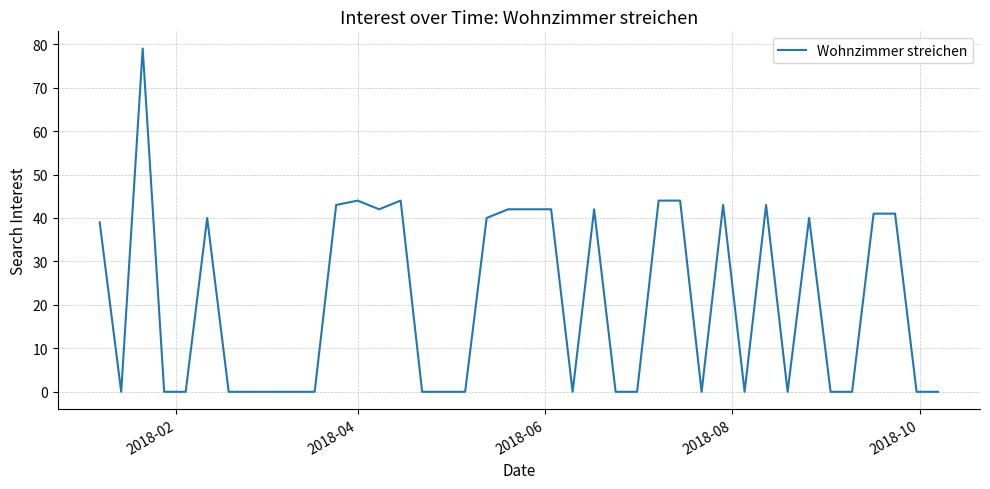

What is the maximum value shown in the chart?

79